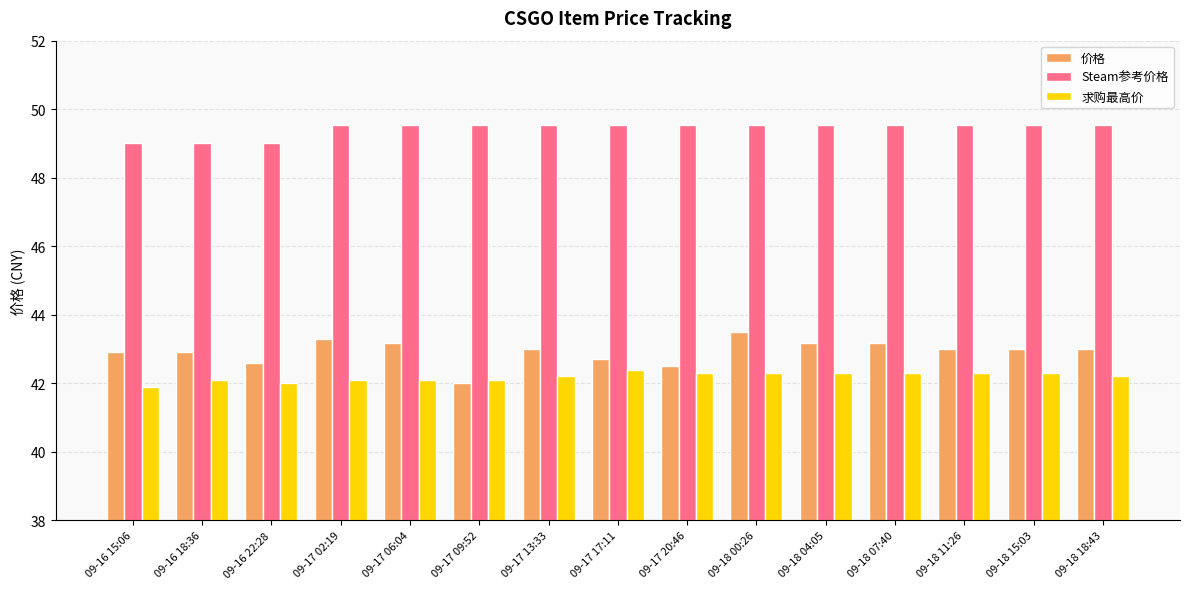

What is the difference between the maximum and minimum values in the 求购最高价 series?

0.5